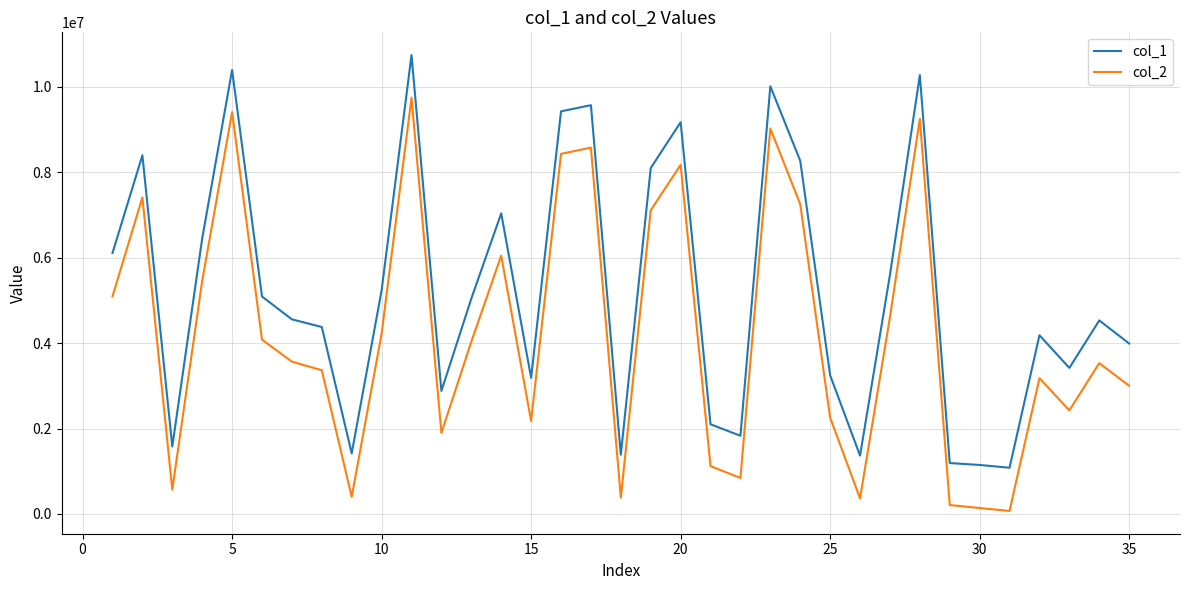

True or false: col_1 and col_2 intersect in this chart.

False